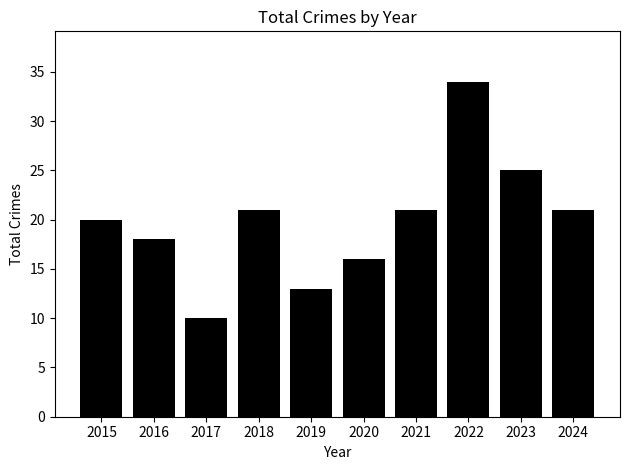

What is the change in value from 2018 to 2020?

-5